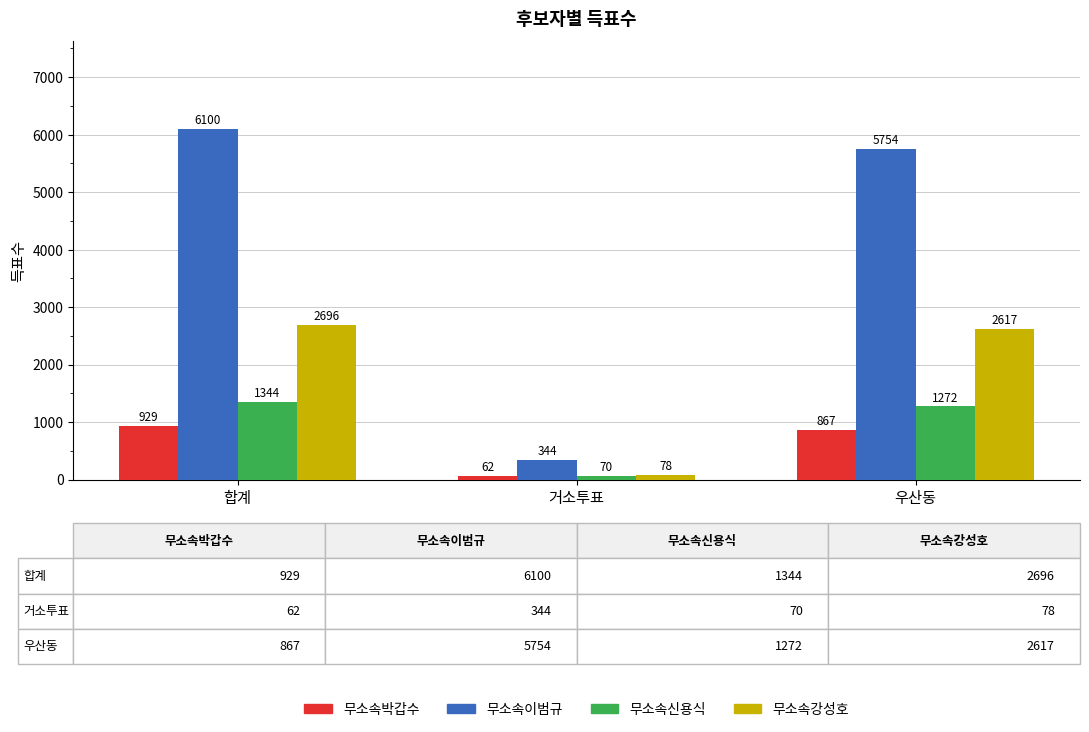

At how many categories does at least one series exceed 2503?

2